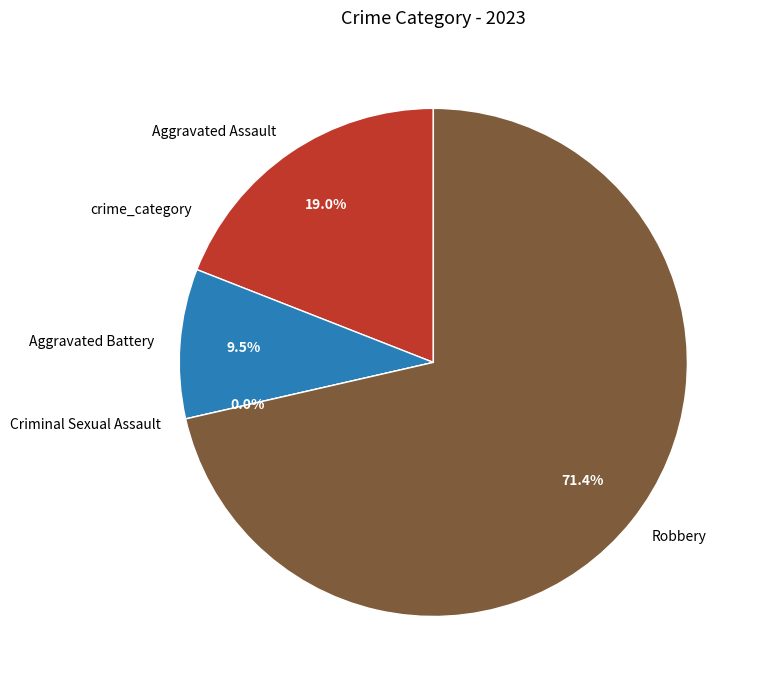

Which slice is the largest?

Robbery